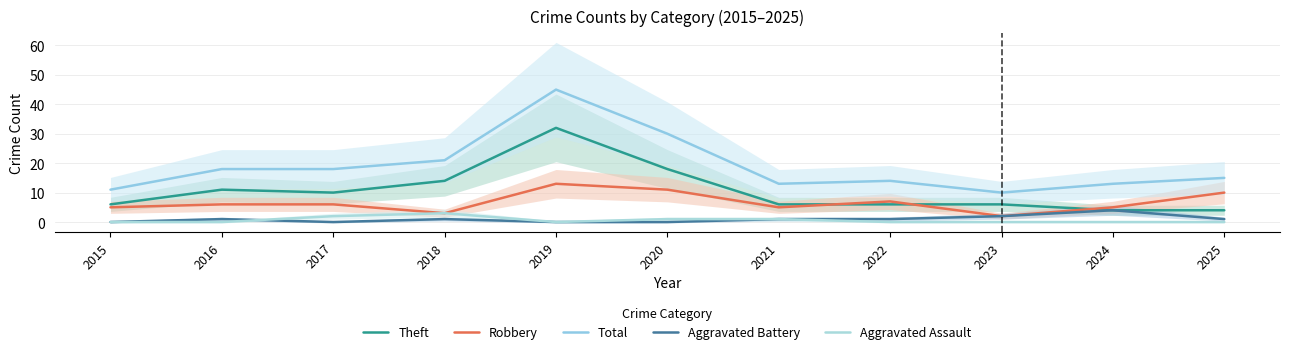

Reading left to right, list all the values displayed in this chart.

Theft: 6	11	10	14	32	18	6	6	6	4	4
Robbery: 5	6	6	3	13	11	5	7	2	5	10
Total: 11	18	18	21	45	30	13	14	10	13	15
Aggravated Battery: 0	1	0	1	0	0	1	1	2	4	1
Aggravated Assault: 0	0	2	3	0	1	1	0	0	0	0